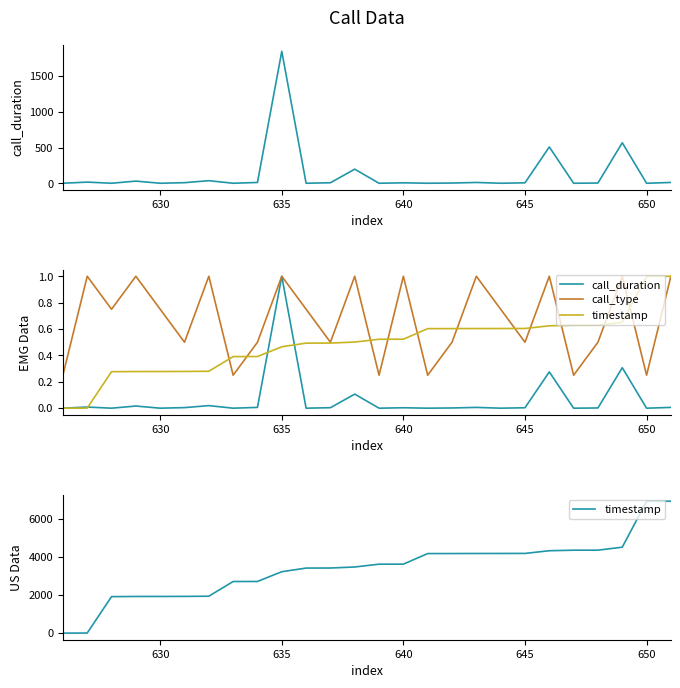

True or false: timestamp has a value of 11171.2 at 25.

False